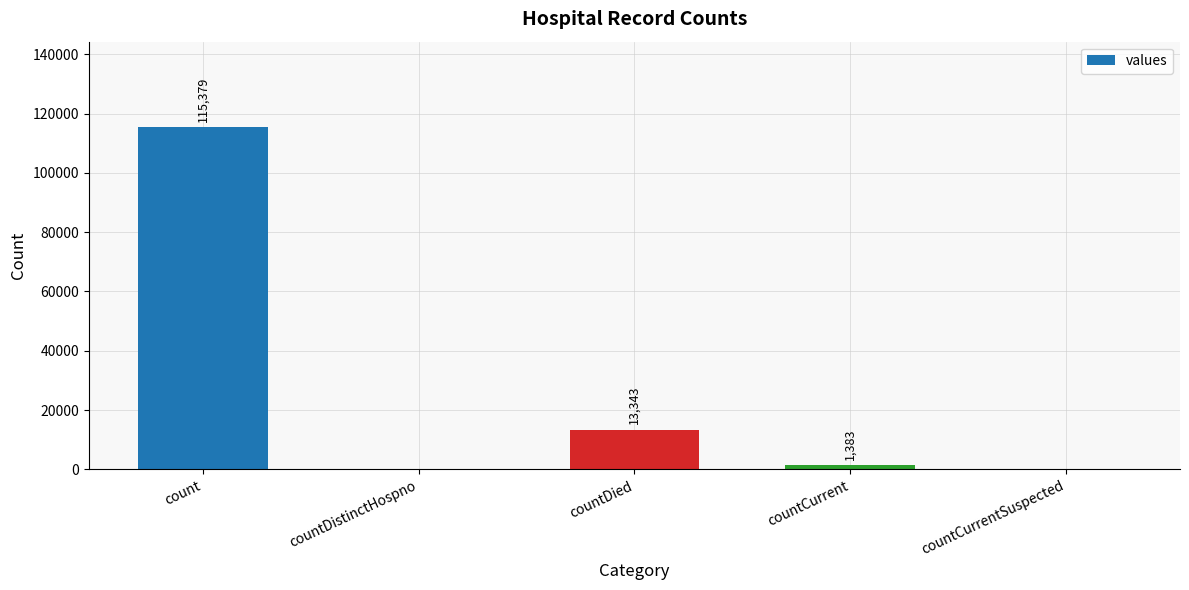

Reading left to right, extract all data points from this chart.

115379	0	13343	1383	0